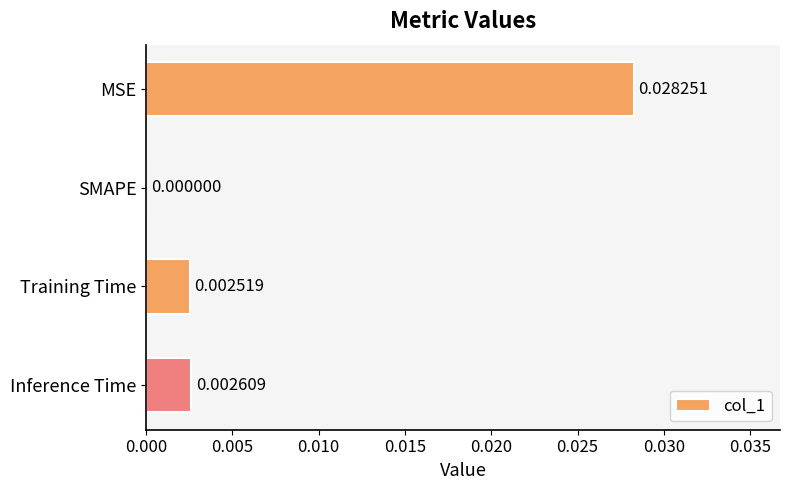

Which label corresponds to the largest value in the chart?

MSE